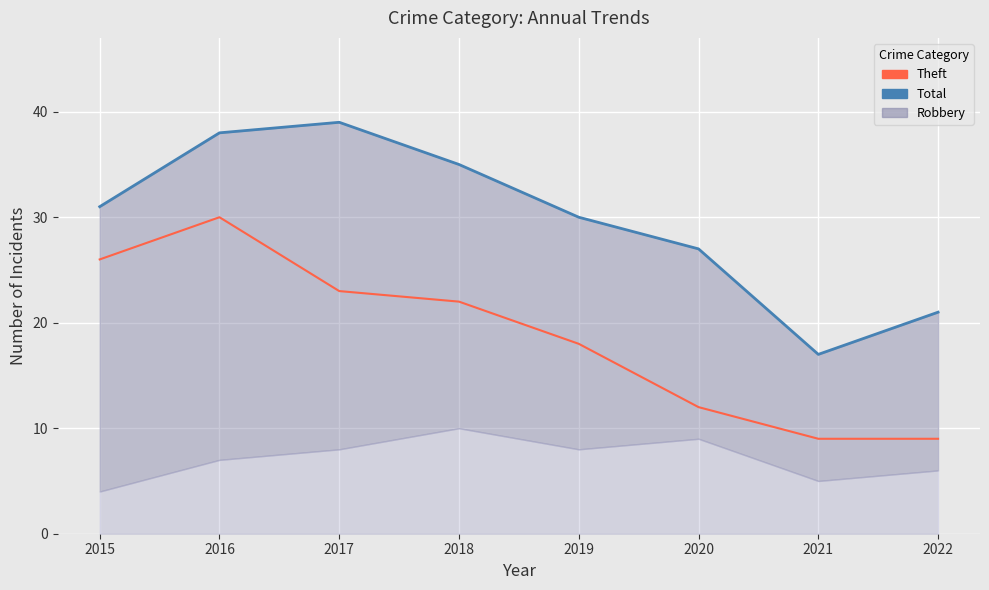

What is the total value across all series at 2017?

62